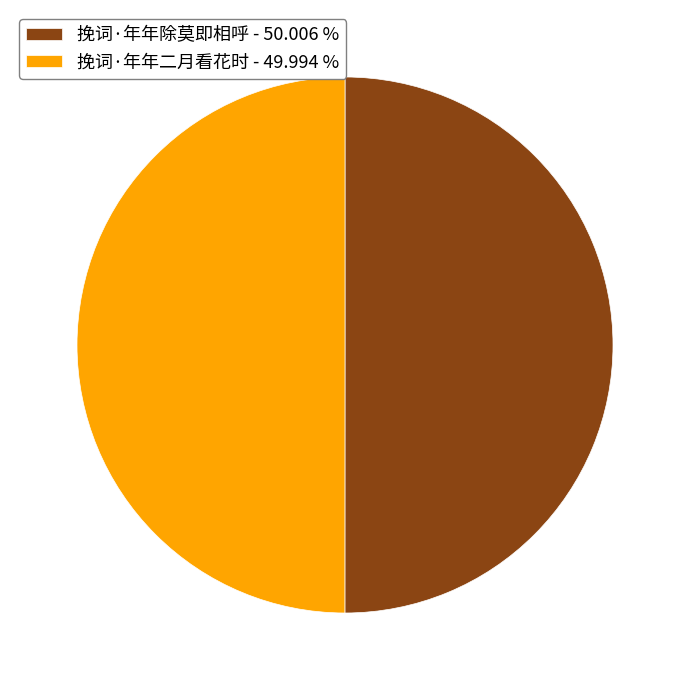

Approximately how many times larger is the value at 挽词·年年二月看花时 - 49.994 % compared to 挽词·年年除莫即相呼 - 50.006 %?

1.0